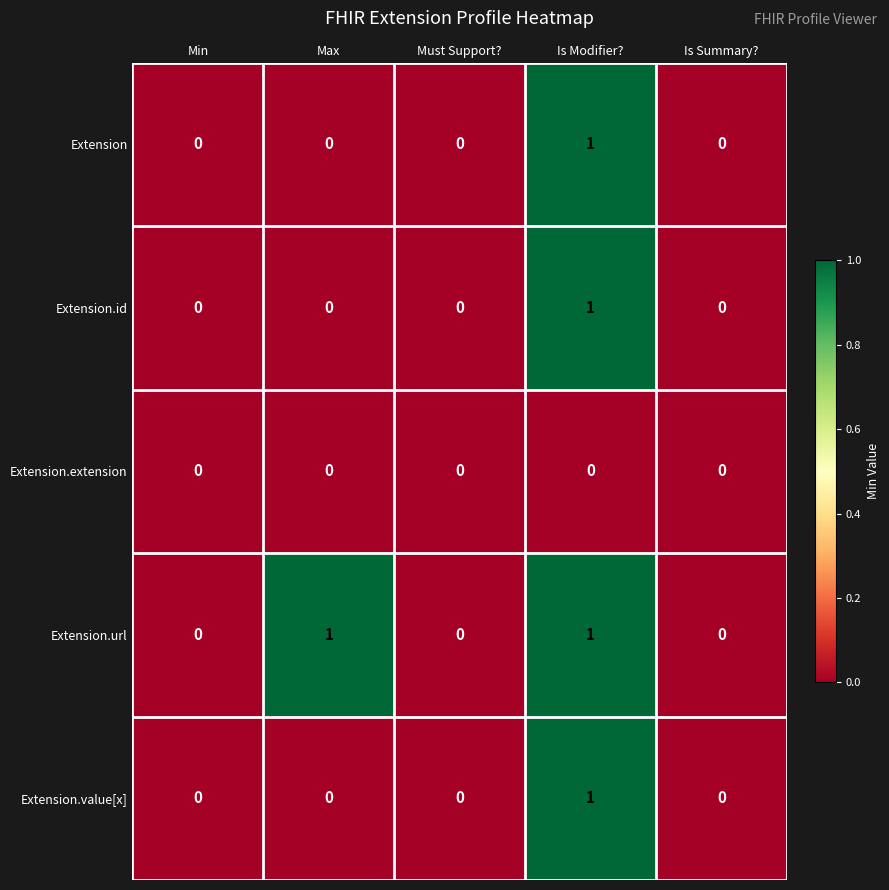

Is it true that Extension.id equals 0 at Is Summary??

True